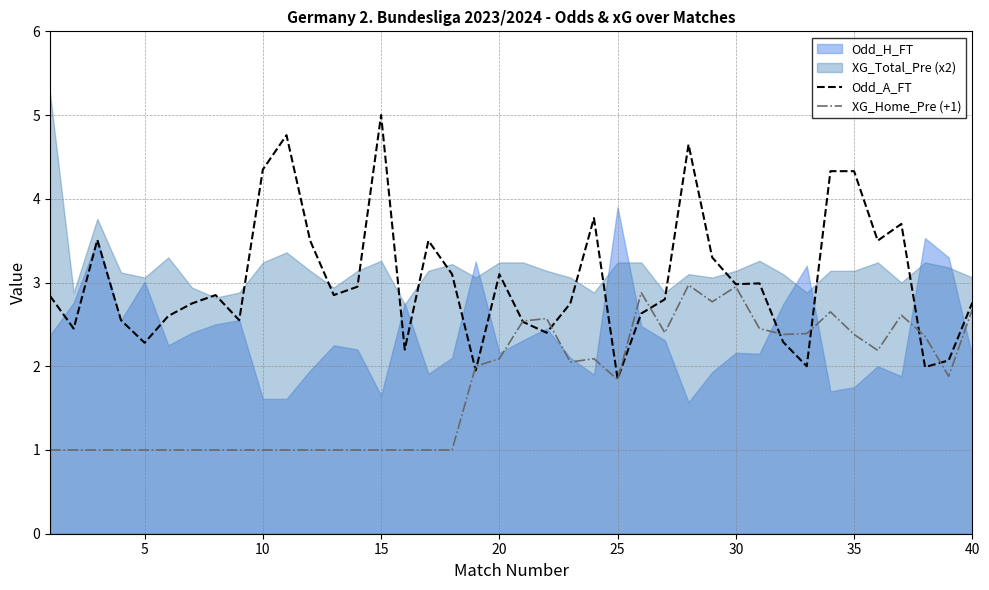

Which series ends up on top after the final intersection of XG_Home_Pre (+1) and Odd_A_FT?

Odd_A_FT